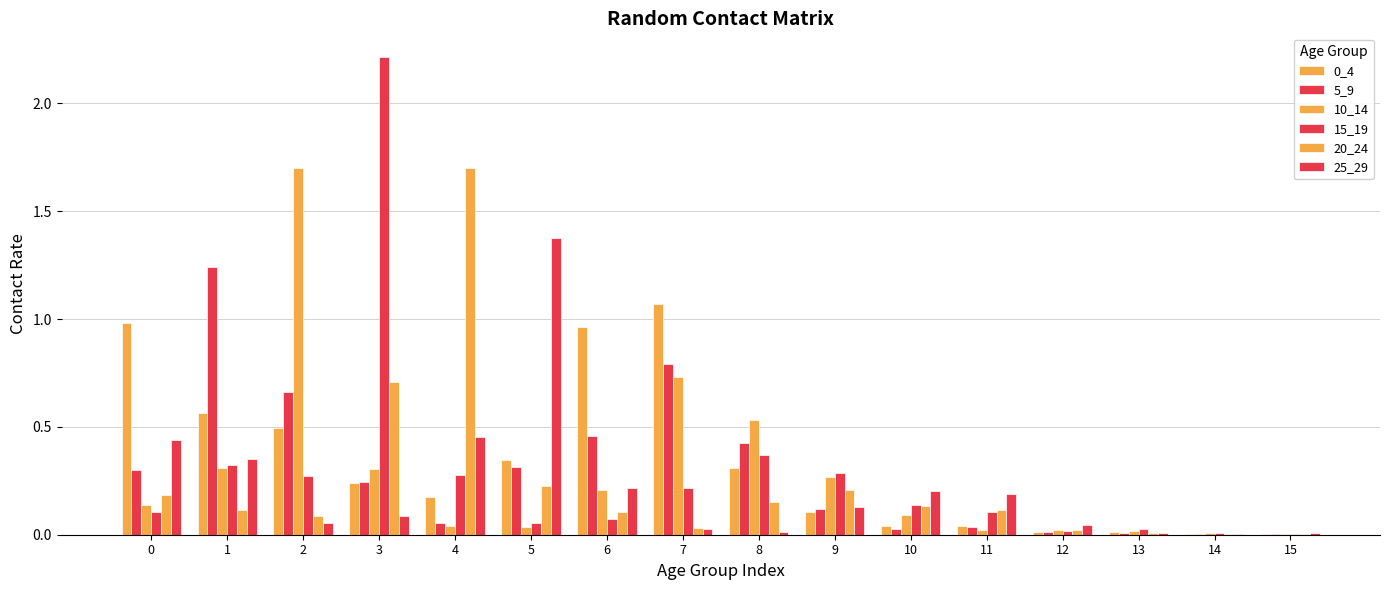

How many series are shown in this chart?

6